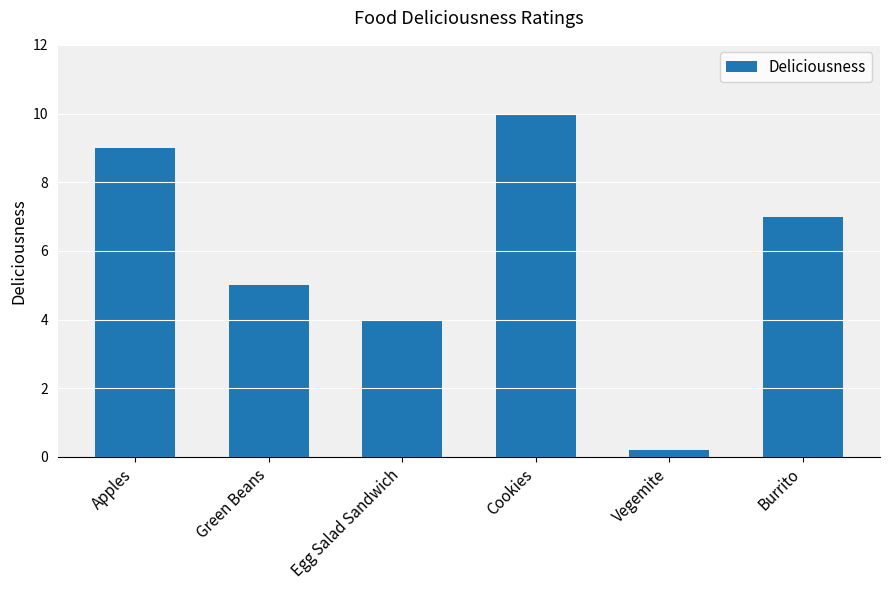

At which label does the data first exceed 7?

Apples